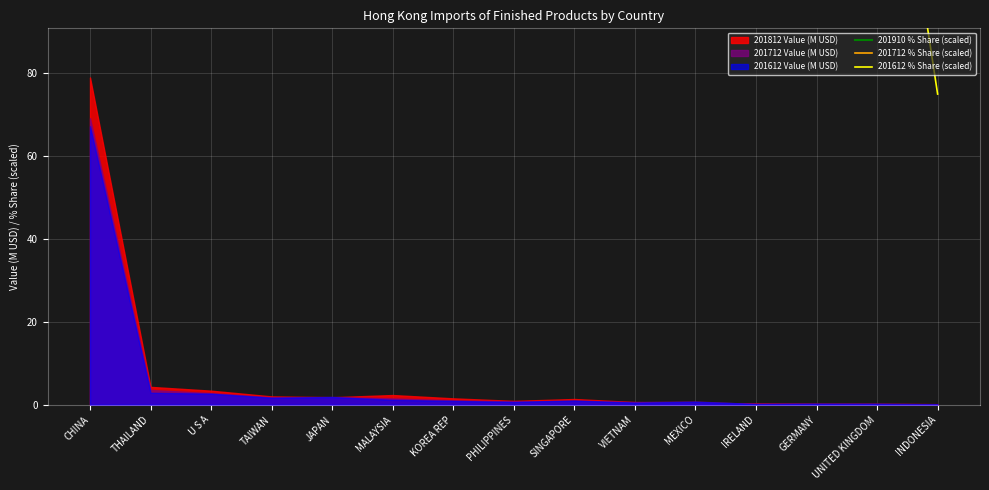

What is the value of the 201612 % Share (scaled) point at the 11th from the left?

511.8